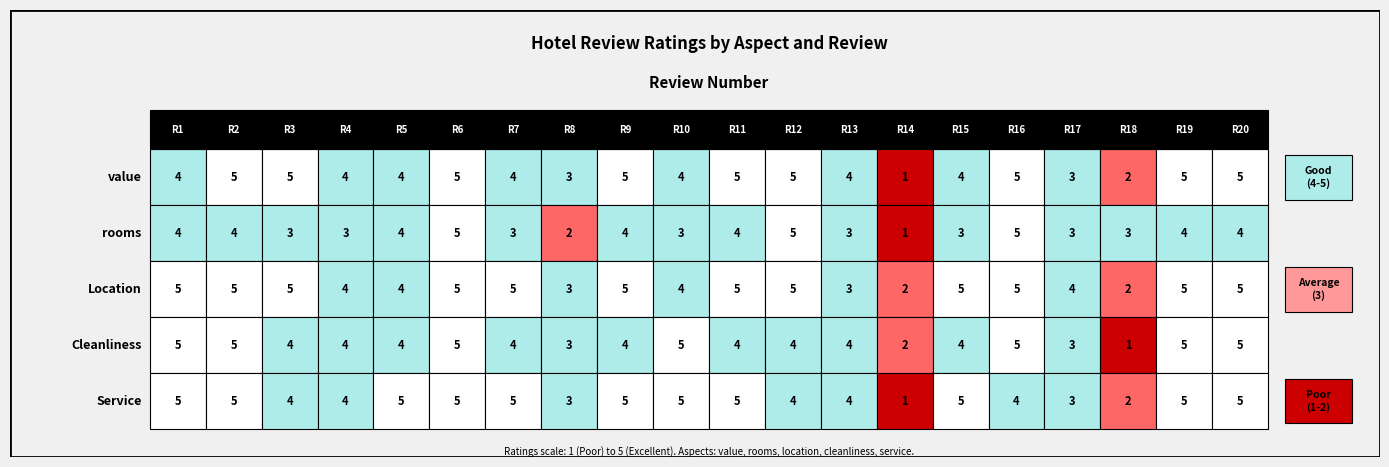

Reading left to right, extract all data points from this chart.

1: 0=4	1=5	2=5	3=4	4=4	5=5	6=4	7=3	8=5	9=4	10=5	11=5	12=4	13=1	14=4	15=5	16=3	17=2	18=5	19=5
2: 0=4	1=4	2=3	3=3	4=4	5=5	6=3	7=2	8=4	9=3	10=4	11=5	12=3	13=1	14=3	15=5	16=3	17=3	18=4	19=4
3: 0=5	1=5	2=5	3=4	4=4	5=5	6=5	7=3	8=5	9=4	10=5	11=5	12=3	13=2	14=5	15=5	16=4	17=2	18=5	19=5
4: 0=5	1=5	2=4	3=4	4=4	5=5	6=4	7=3	8=4	9=5	10=4	11=4	12=4	13=2	14=4	15=5	16=3	17=1	18=5	19=5
5: 0=5	1=5	2=4	3=4	4=5	5=5	6=5	7=3	8=5	9=5	10=5	11=4	12=4	13=1	14=5	15=4	16=3	17=2	18=5	19=5